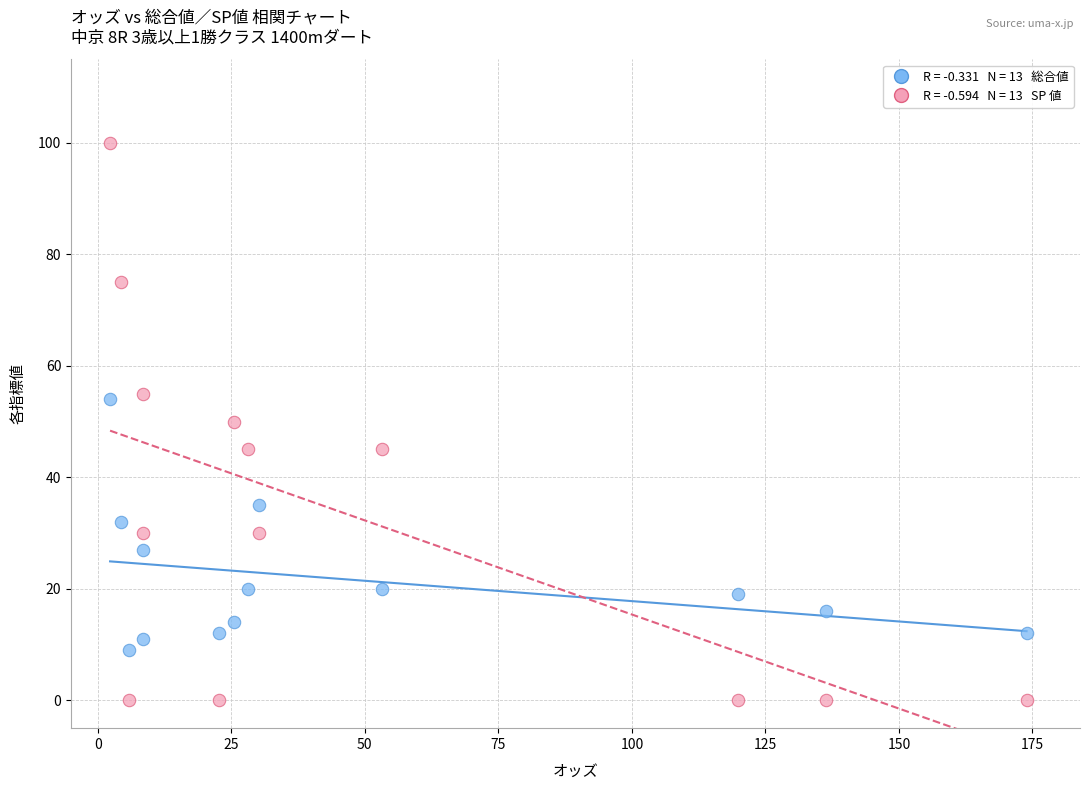

Across all data points, what is the range of Y values (max minus min)?

100